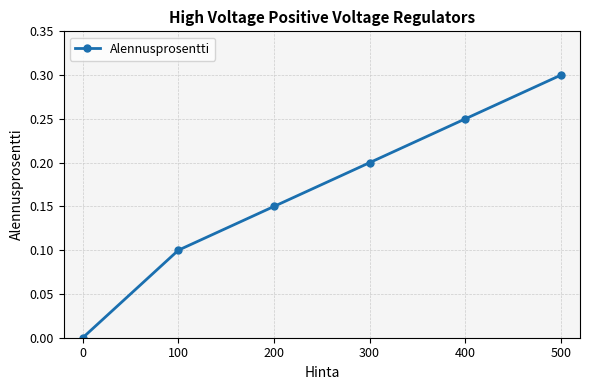

Between 200 and 400, which is larger?

400